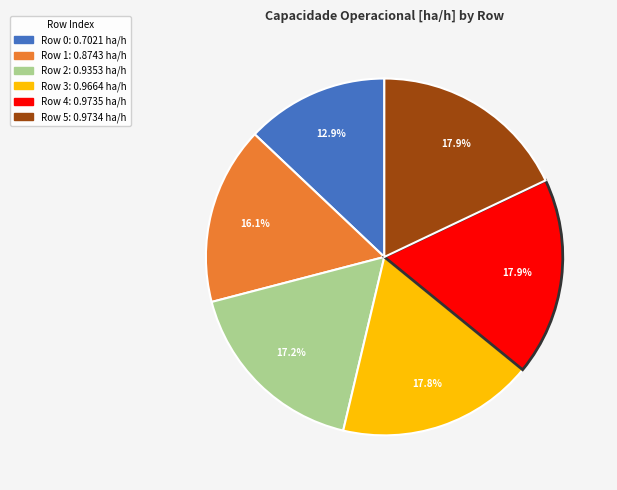

Is there any slice that represents more than half of the pie?

No